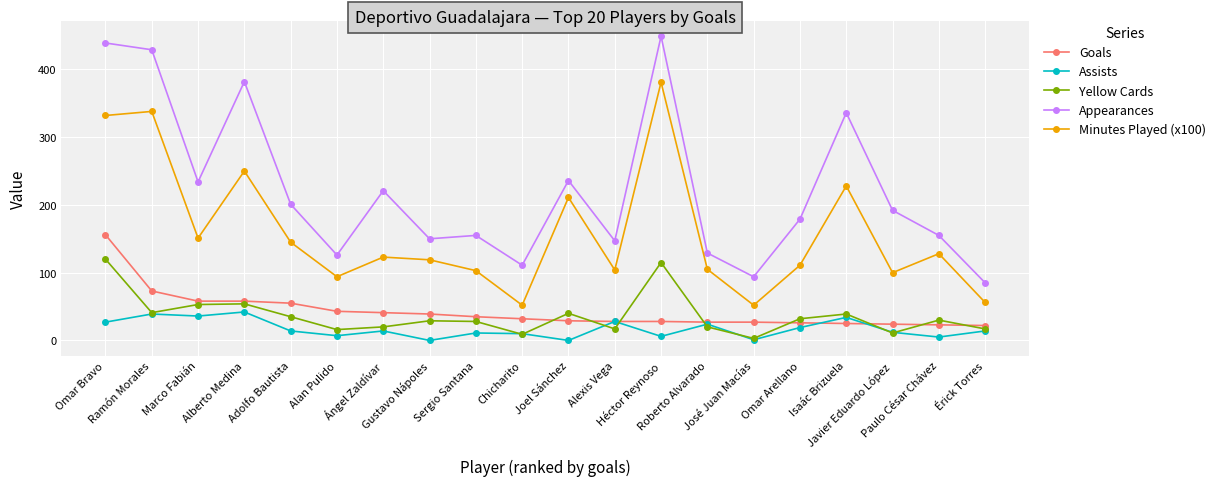

True or false: Assists and Goals cross at least once.

True